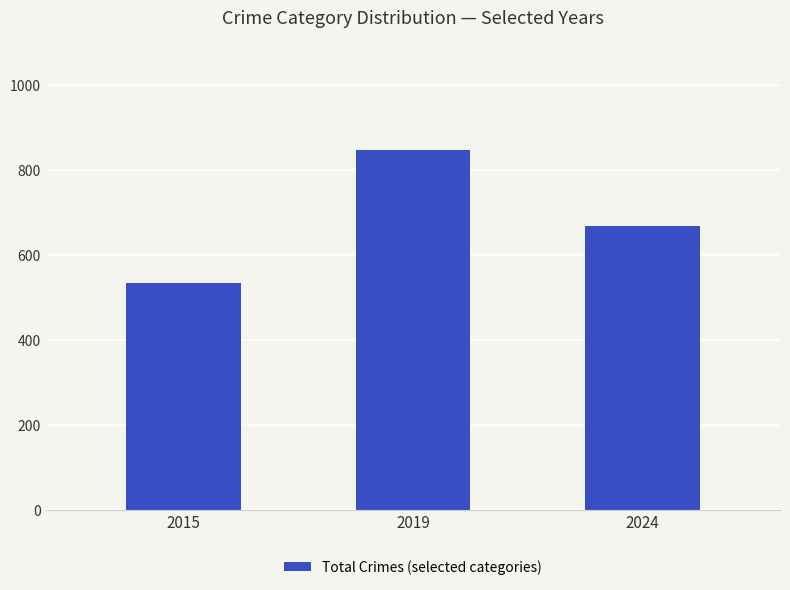

Reading right to left, list all the values displayed in this chart.

2024=670	2019=847	2015=535